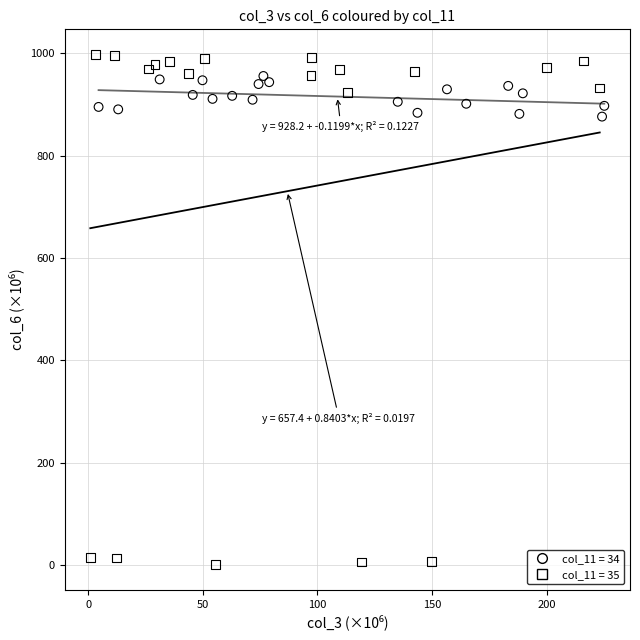

Which series has the widest spread of Y values?

col_11 = 35